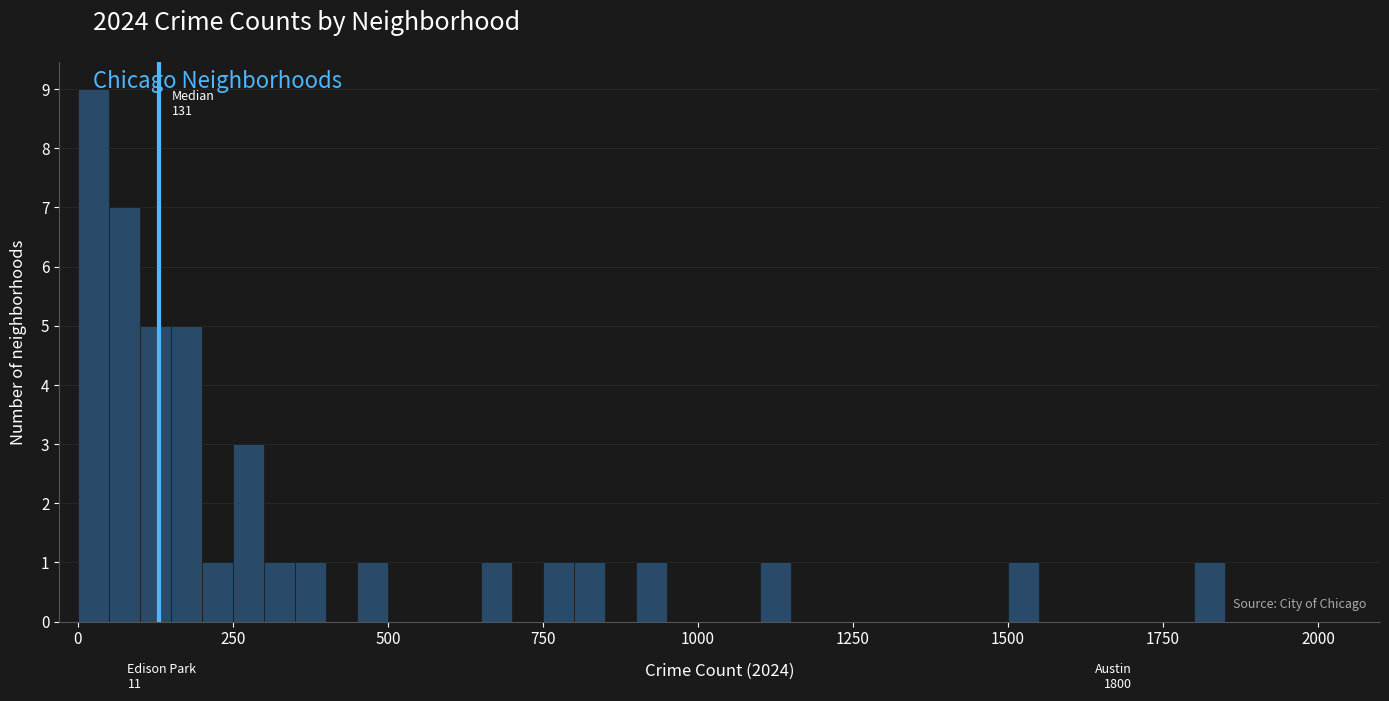

Read against the x-axis, roughly where is the centre of the tallest bar?

50